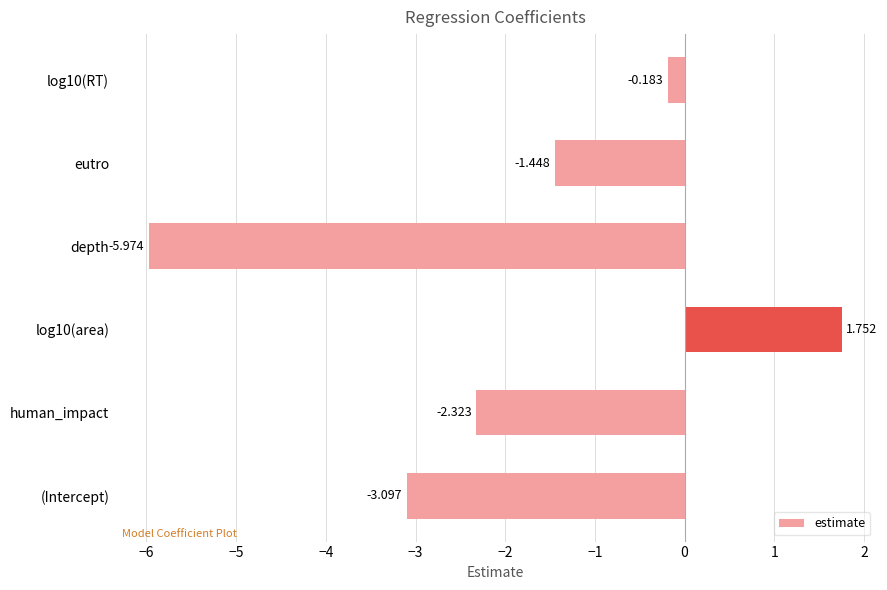

Where is the data nearest to the value -2?

human_impact